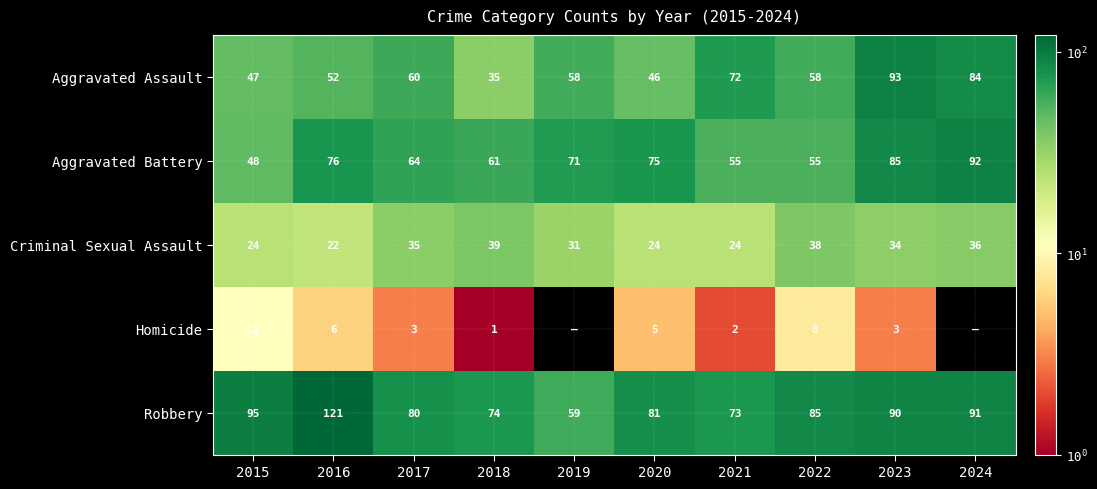

What is the minimum value for Aggravated Battery?

48